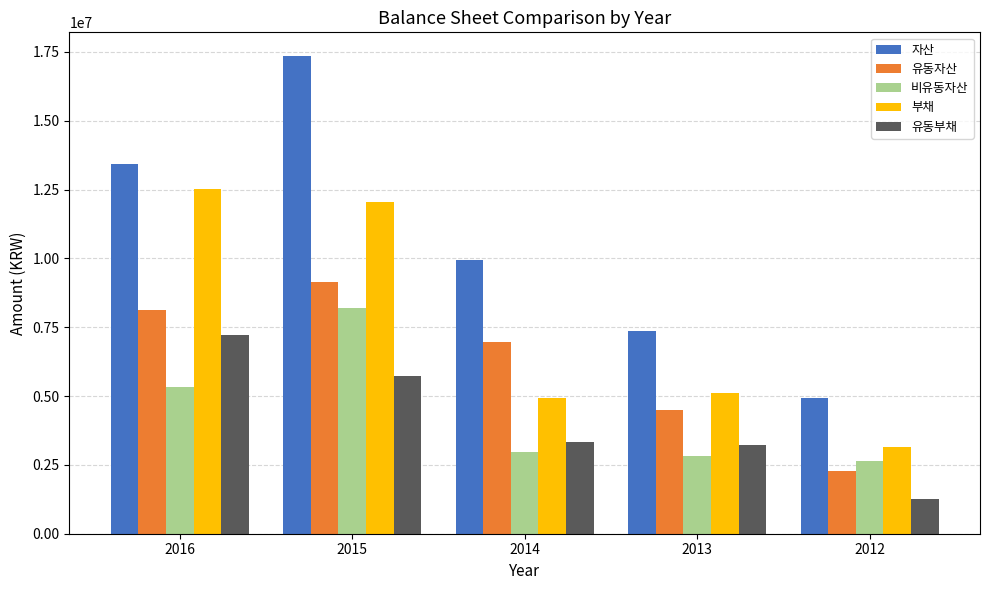

Count the number of categories in the chart.

5